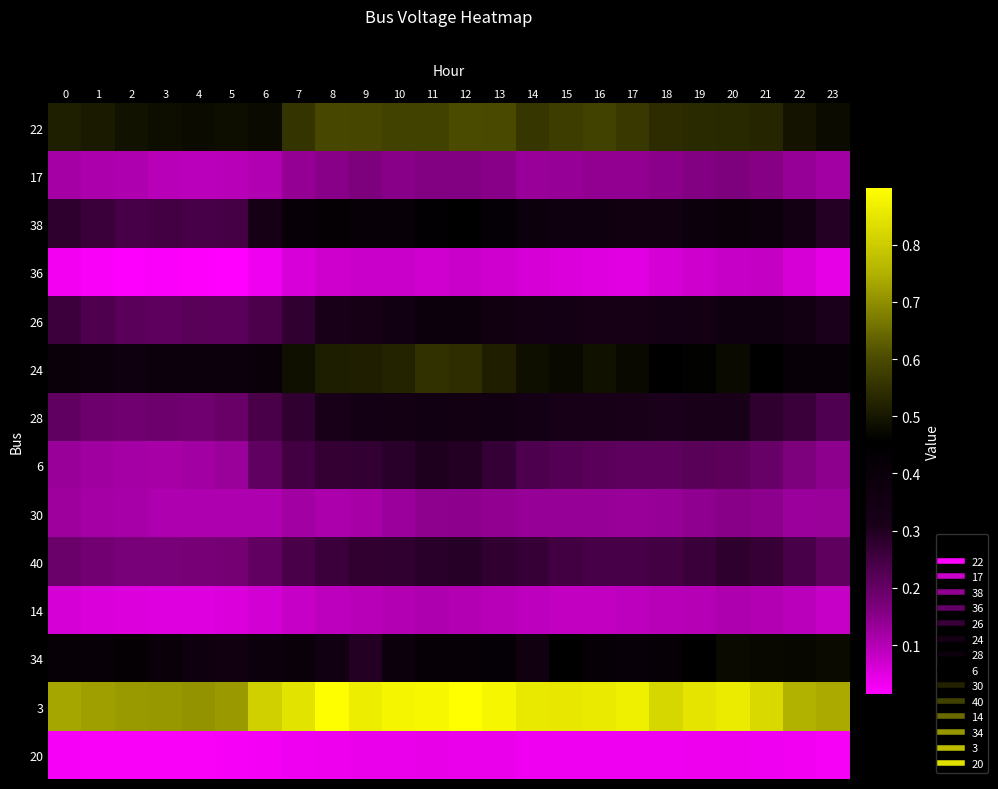

Reading left to right, extract all data points from this chart.

22: 0=0.5	1=0.5	2=0.5	3=0.5	4=0.5	5=0.5	6=0.5	7=0.6	8=0.6	9=0.6	10=0.6	11=0.6	12=0.6	13=0.6	14=0.6	15=0.6	16=0.6	17=0.6	18=0.5	19=0.5	20=0.5	21=0.5	22=0.5	23=0.5
17: 0=0.1	1=0.1	2=0.1	3=0.1	4=0.1	5=0.1	6=0.1	7=0.1	8=0.2	9=0.2	10=0.2	11=0.2	12=0.2	13=0.2	14=0.1	15=0.1	16=0.1	17=0.1	18=0.1	19=0.2	20=0.2	21=0.2	22=0.1	23=0.1
38: 0=0.3	1=0.3	2=0.2	3=0.2	4=0.2	5=0.2	6=0.3	7=0.4	8=0.4	9=0.4	10=0.4	11=0.4	12=0.5	13=0.4	14=0.4	15=0.4	16=0.4	17=0.4	18=0.4	19=0.4	20=0.4	21=0.4	22=0.3	23=0.3
36: 0=0.0	1=0.0	2=0.0	3=0.0	4=0.0	5=0.0	6=0.0	7=0.1	8=0.1	9=0.1	10=0.1	11=0.1	12=0.1	13=0.1	14=0.1	15=0.1	16=0.1	17=0.0	18=0.1	19=0.1	20=0.1	21=0.1	22=0.1	23=0.0
26: 0=0.3	1=0.2	2=0.2	3=0.2	4=0.2	5=0.2	6=0.2	7=0.3	8=0.3	9=0.3	10=0.4	11=0.4	12=0.4	13=0.4	14=0.3	15=0.3	16=0.3	17=0.3	18=0.3	19=0.3	20=0.4	21=0.4	22=0.4	23=0.3
24: 0=0.4	1=0.4	2=0.4	3=0.4	4=0.4	5=0.4	6=0.4	7=0.5	8=0.5	9=0.5	10=0.5	11=0.6	12=0.5	13=0.5	14=0.5	15=0.5	16=0.5	17=0.5	18=0.5	19=0.5	20=0.5	21=0.5	22=0.4	23=0.4
28: 0=0.2	1=0.2	2=0.2	3=0.2	4=0.2	5=0.2	6=0.2	7=0.3	8=0.3	9=0.3	10=0.3	11=0.4	12=0.4	13=0.4	14=0.3	15=0.3	16=0.3	17=0.3	18=0.3	19=0.3	20=0.3	21=0.3	22=0.3	23=0.2
6: 0=0.1	1=0.1	2=0.1	3=0.1	4=0.1	5=0.1	6=0.2	7=0.2	8=0.3	9=0.3	10=0.3	11=0.3	12=0.3	13=0.3	14=0.2	15=0.2	16=0.2	17=0.2	18=0.2	19=0.2	20=0.2	21=0.2	22=0.2	23=0.1
30: 0=0.1	1=0.1	2=0.1	3=0.1	4=0.1	5=0.1	6=0.1	7=0.1	8=0.1	9=0.1	10=0.1	11=0.1	12=0.1	13=0.1	14=0.1	15=0.1	16=0.1	17=0.1	18=0.1	19=0.1	20=0.2	21=0.1	22=0.1	23=0.1
40: 0=0.2	1=0.2	2=0.2	3=0.2	4=0.2	5=0.2	6=0.2	7=0.2	8=0.3	9=0.3	10=0.3	11=0.3	12=0.3	13=0.3	14=0.3	15=0.2	16=0.2	17=0.2	18=0.2	19=0.3	20=0.3	21=0.3	22=0.2	23=0.2
14: 0=0.1	1=0.1	2=0.1	3=0.1	4=0.1	5=0.1	6=0.1	7=0.1	8=0.1	9=0.1	10=0.1	11=0.1	12=0.1	13=0.1	14=0.1	15=0.1	16=0.1	17=0.1	18=0.1	19=0.1	20=0.1	21=0.1	22=0.1	23=0.1
34: 0=0.4	1=0.4	2=0.4	3=0.4	4=0.4	5=0.4	6=0.4	7=0.4	8=0.4	9=0.3	10=0.4	11=0.4	12=0.4	13=0.4	14=0.4	15=0.5	16=0.4	17=0.4	18=0.4	19=0.5	20=0.5	21=0.5	22=0.5	23=0.5
3: 0=0.7	1=0.7	2=0.7	3=0.7	4=0.7	5=0.7	6=0.8	7=0.8	8=0.9	9=0.9	10=0.9	11=0.9	12=0.9	13=0.9	14=0.9	15=0.9	16=0.9	17=0.9	18=0.8	19=0.8	20=0.9	21=0.8	22=0.7	23=0.7
20: 0=0.0	1=0.0	2=0.0	3=0.0	4=0.0	5=0.0	6=0.0	7=0.0	8=0.0	9=0.0	10=0.0	11=0.0	12=0.0	13=0.0	14=0.0	15=0.0	16=0.0	17=0.0	18=0.0	19=0.0	20=0.0	21=0.0	22=0.0	23=0.0